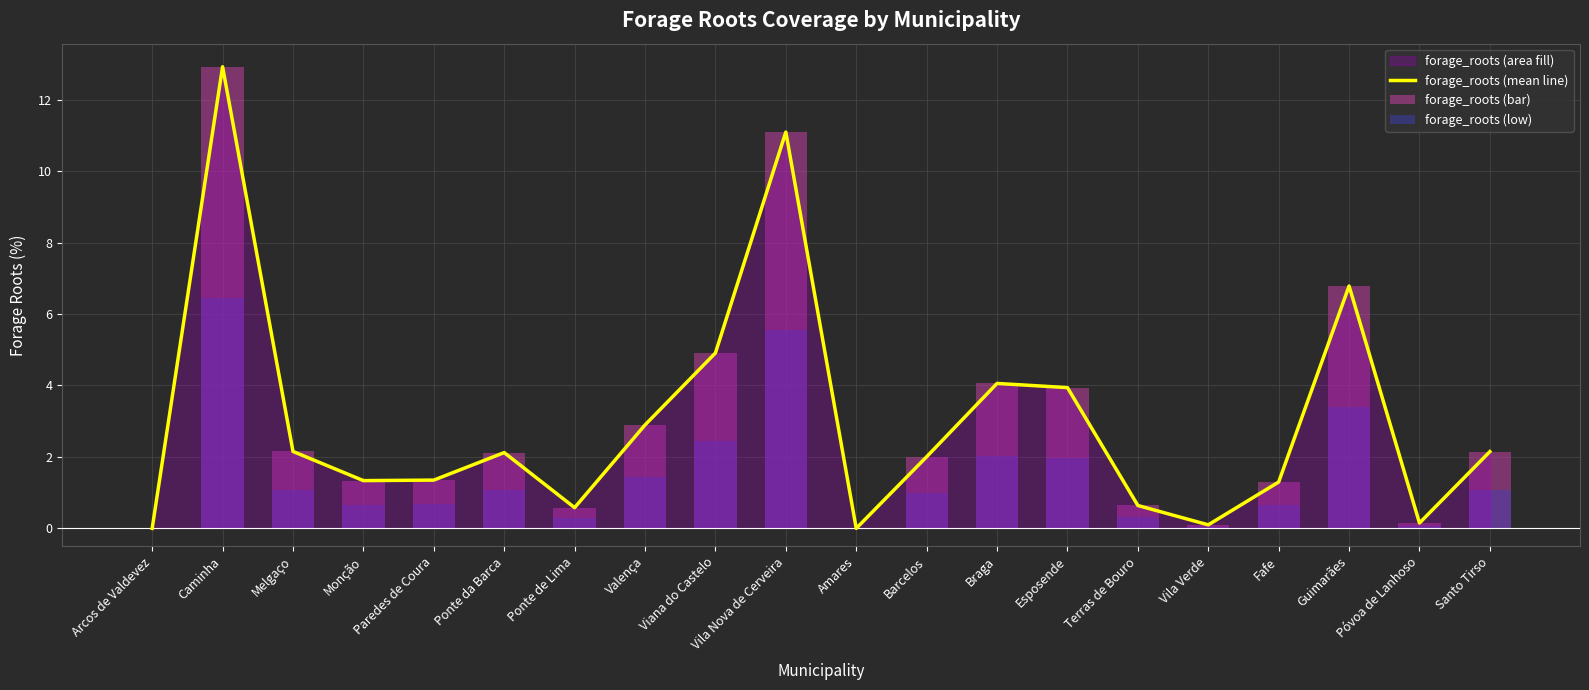

How many data points are above 2?

11